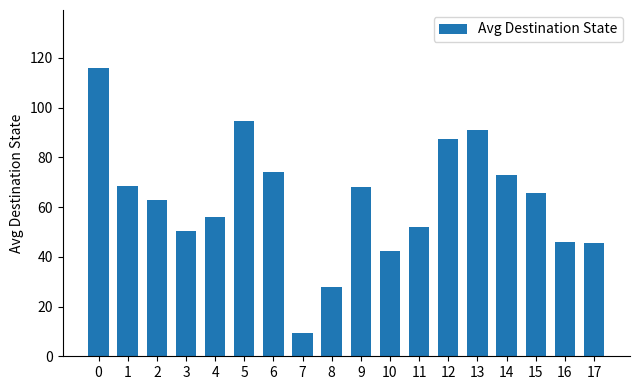

Are the bars grouped side by side (vs. stacked)?

No